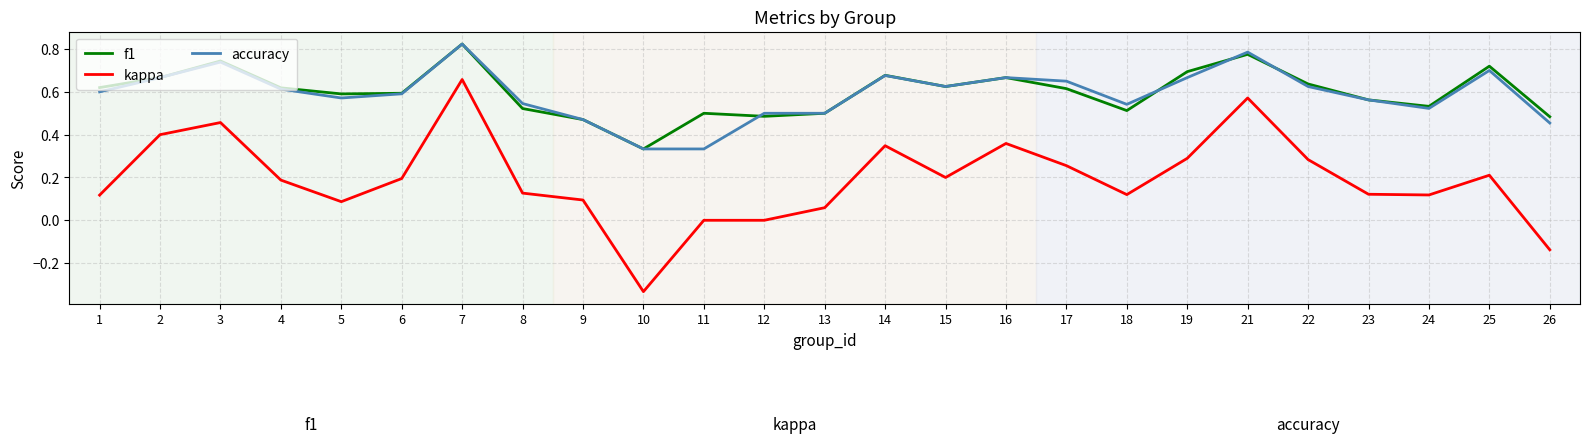

True or false: kappa and accuracy intersect in this chart.

False